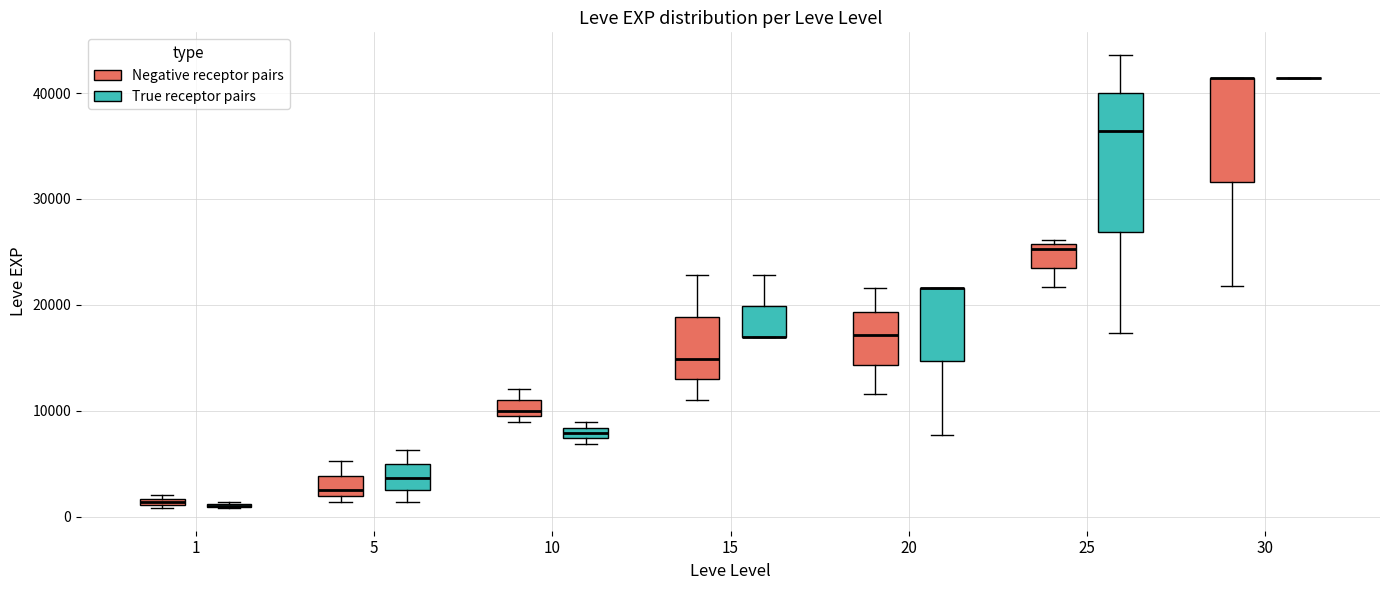

Comparing the boxes themselves (not the whiskers), which one is the tallest?

25 (True receptor pairs)